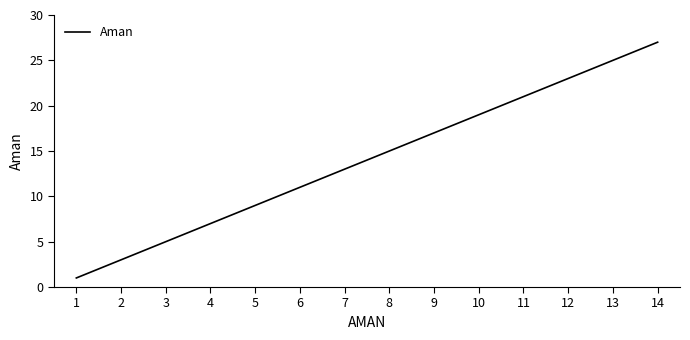

Reading left to right, list all the values displayed in this chart.

1	3	5	7	9	11	13	15	17	19	21	23	25	27